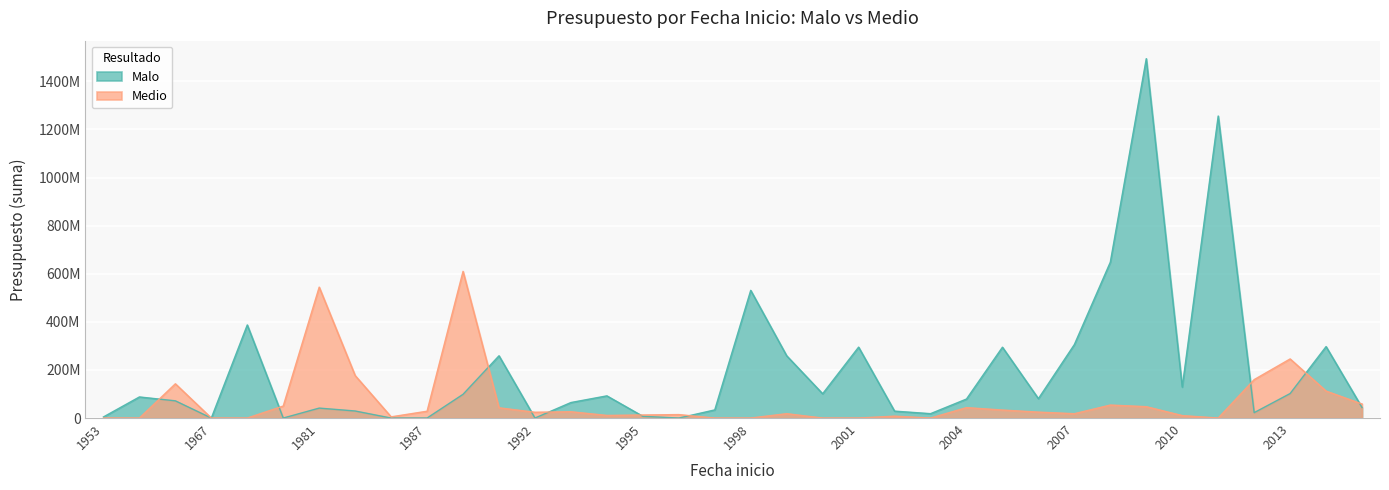

What is the total value across all series at 1981?

585588999